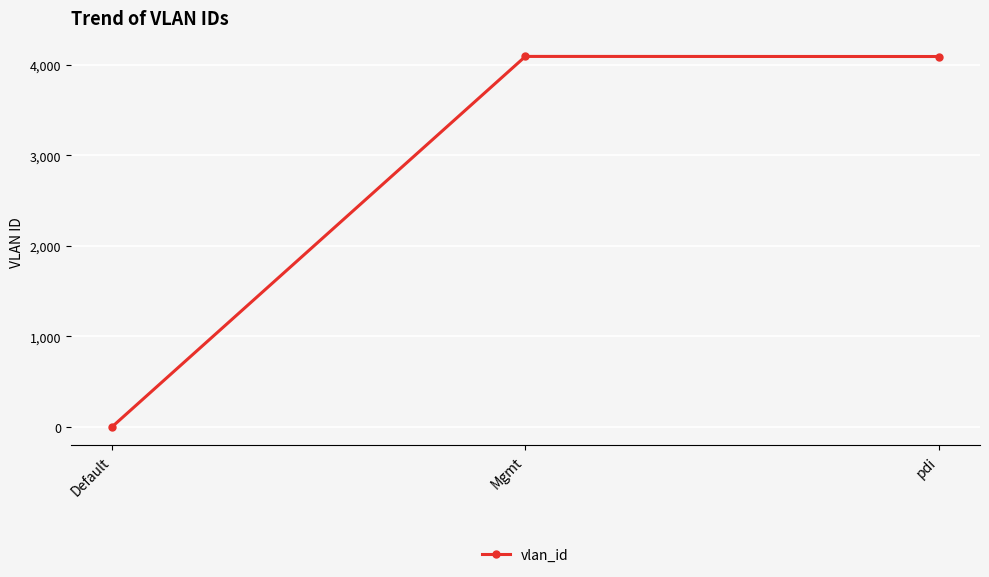

What is the difference between the maximum and second lowest values?

1